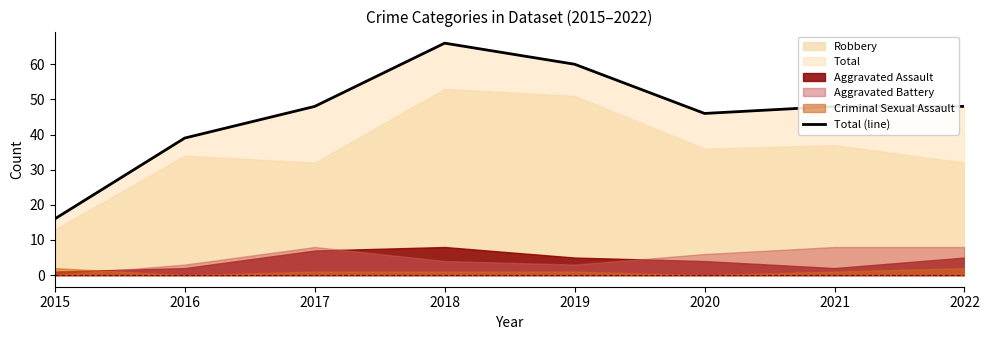

What is the ratio of the value at 2018 to the value at 2021?

1.4